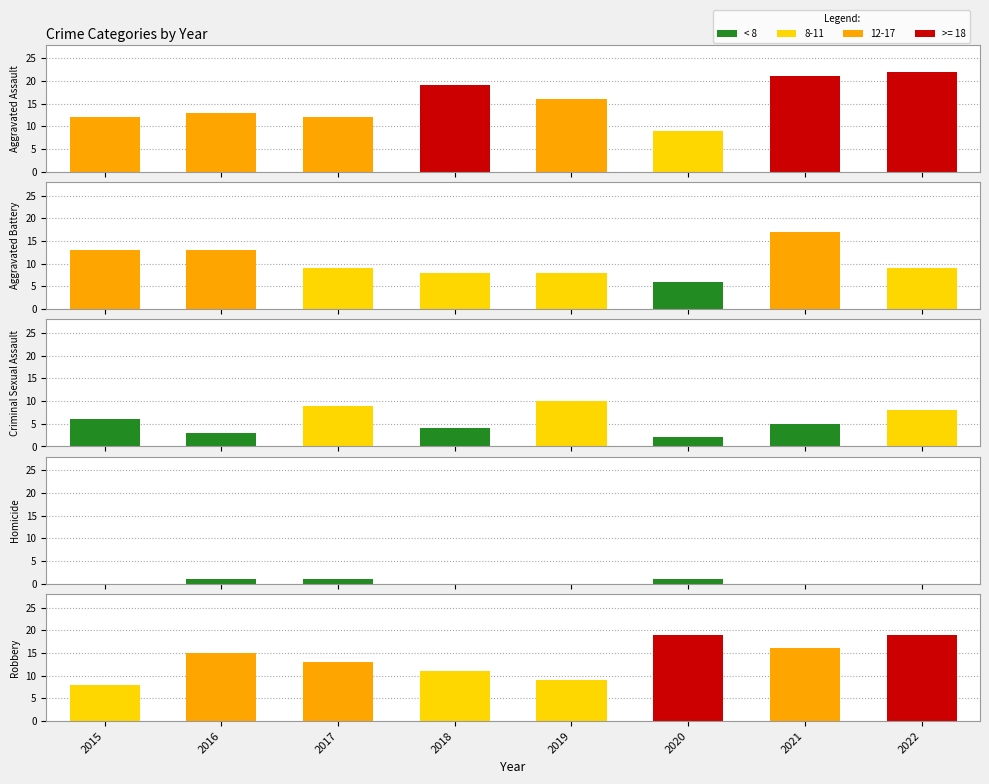

Count the number of data series in this chart.

5